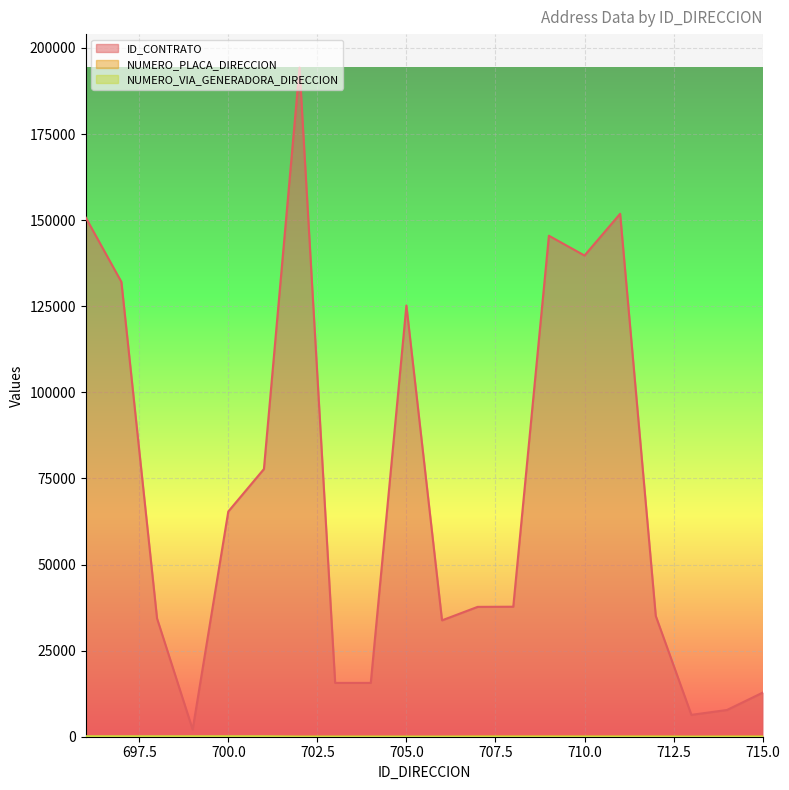

True or false: NUMERO_PLACA_DIRECCION and ID_CONTRATO cross at least once.

False